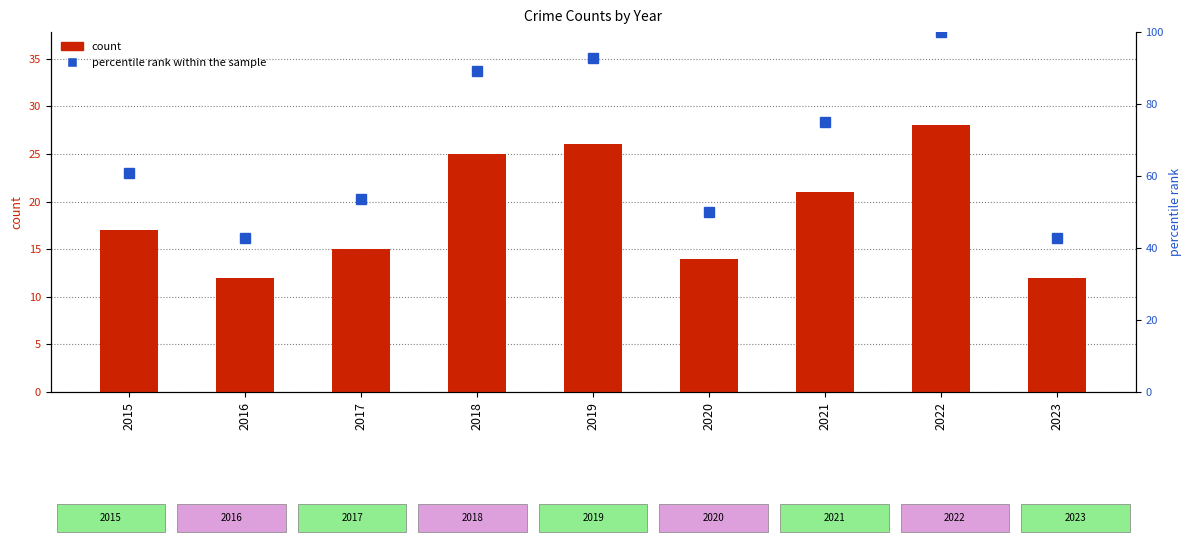

Count the number of data series in this chart.

2